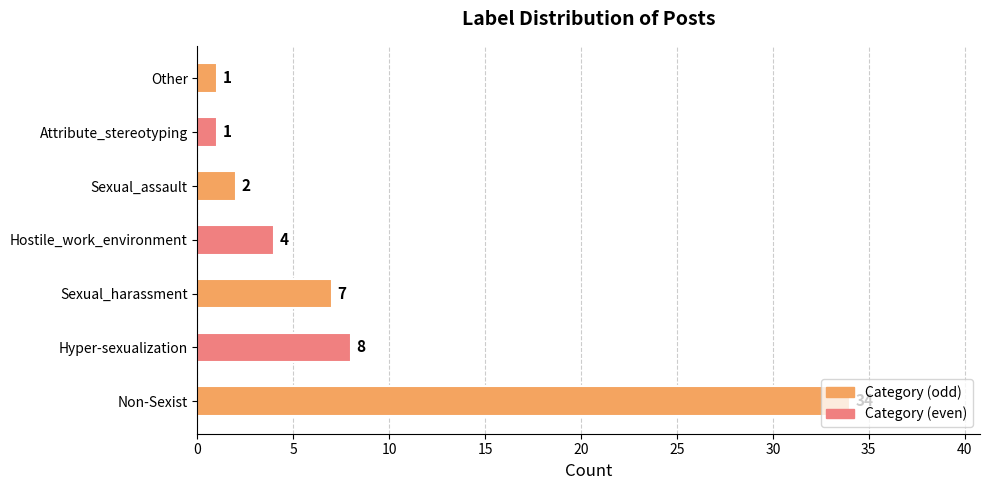

What is the difference between the maximum and minimum values?

33